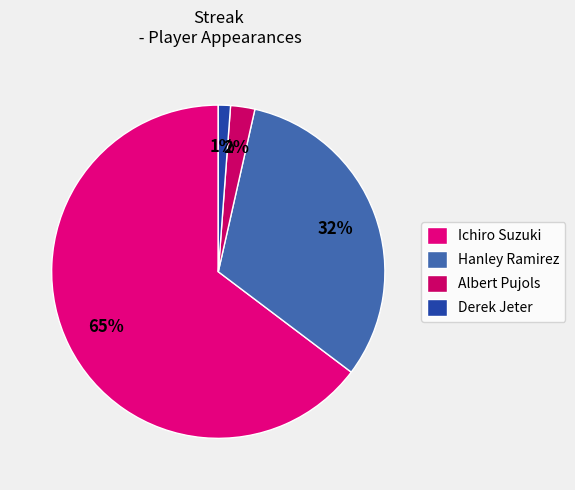

Is there any slice that represents more than half of the pie?

Yes